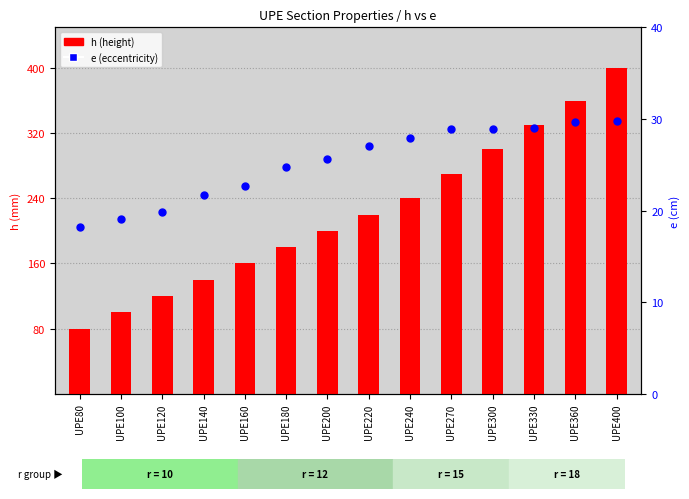

Which series contains the lowest Y value?

e